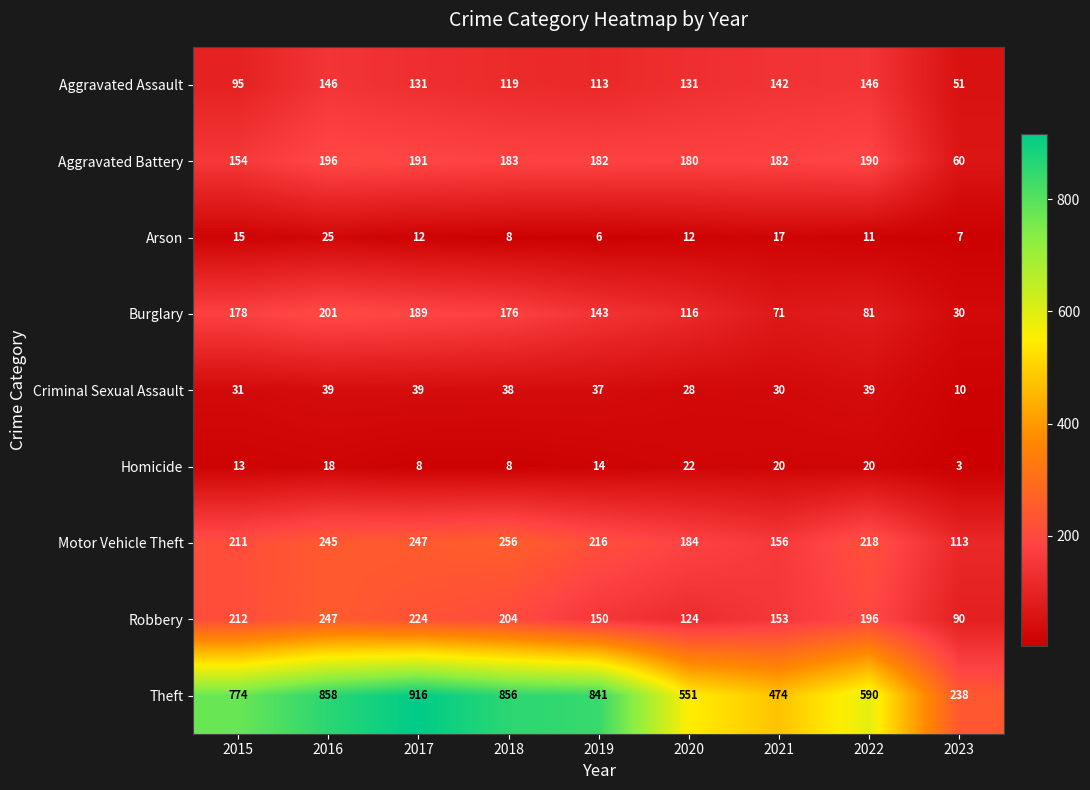

What is the total value across all series at 2022?

1491